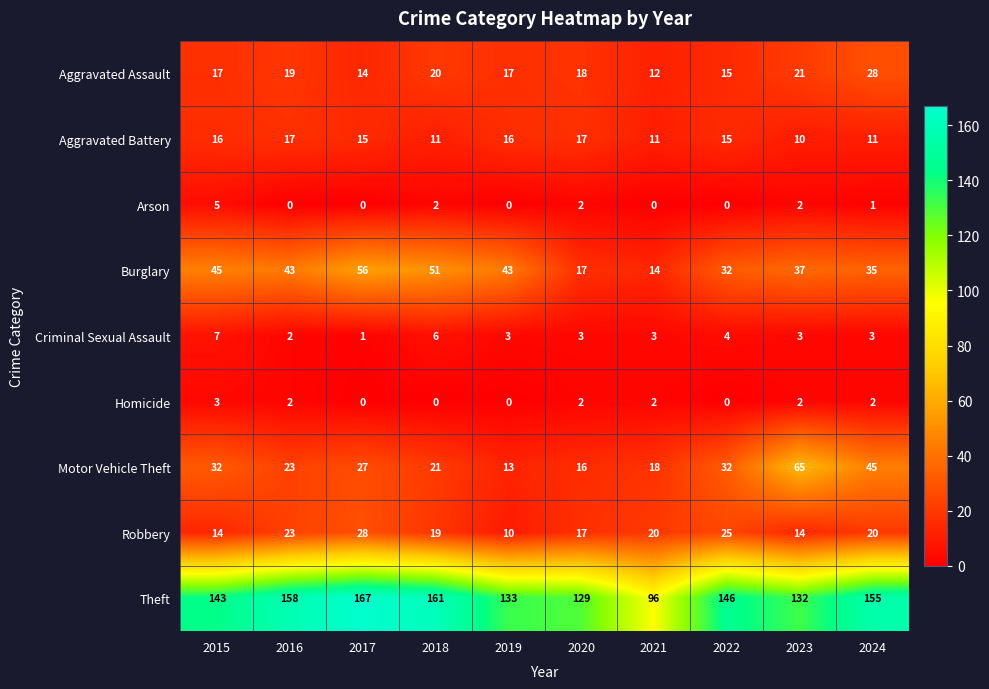

The value of Aggravated Assault at 2023 is 10. True or false?

False